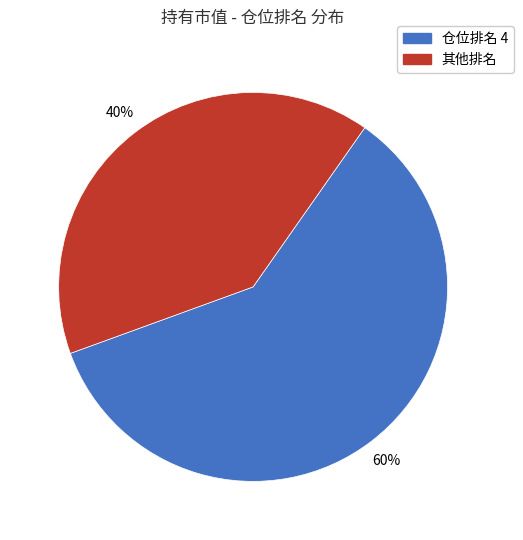

Is there any slice that represents more than half of the pie?

Yes